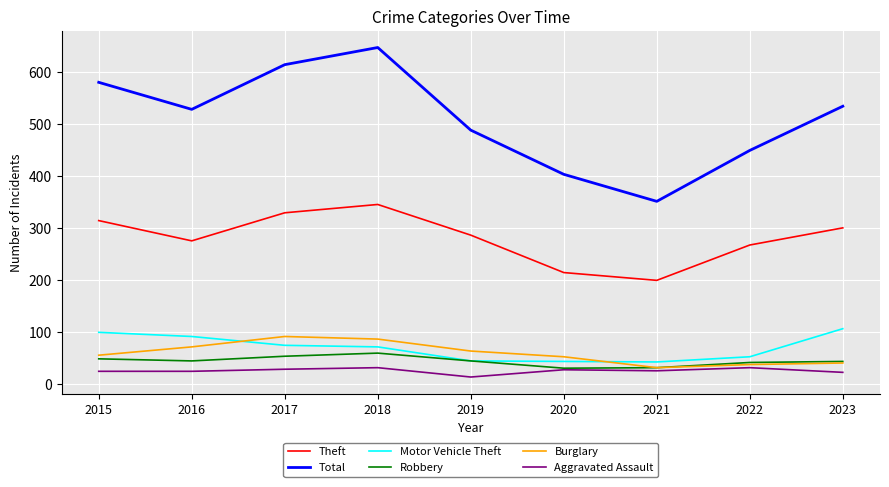

What is the difference between the second highest and second lowest values in the Robbery series?

22